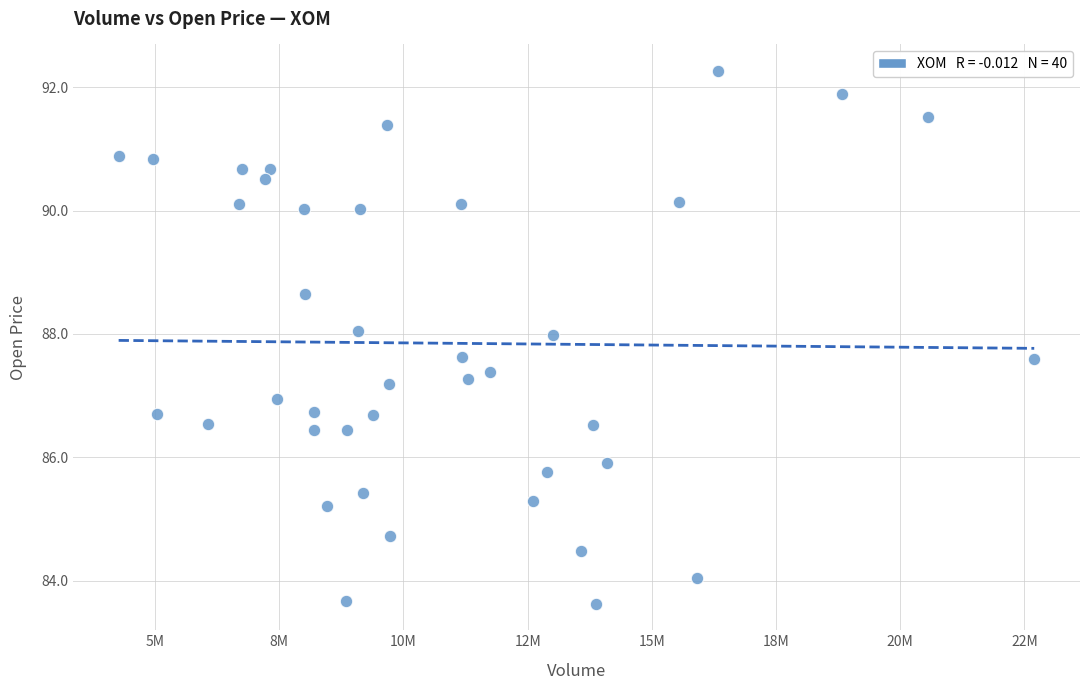

What is the range of Y values (max minus min)?

8.6